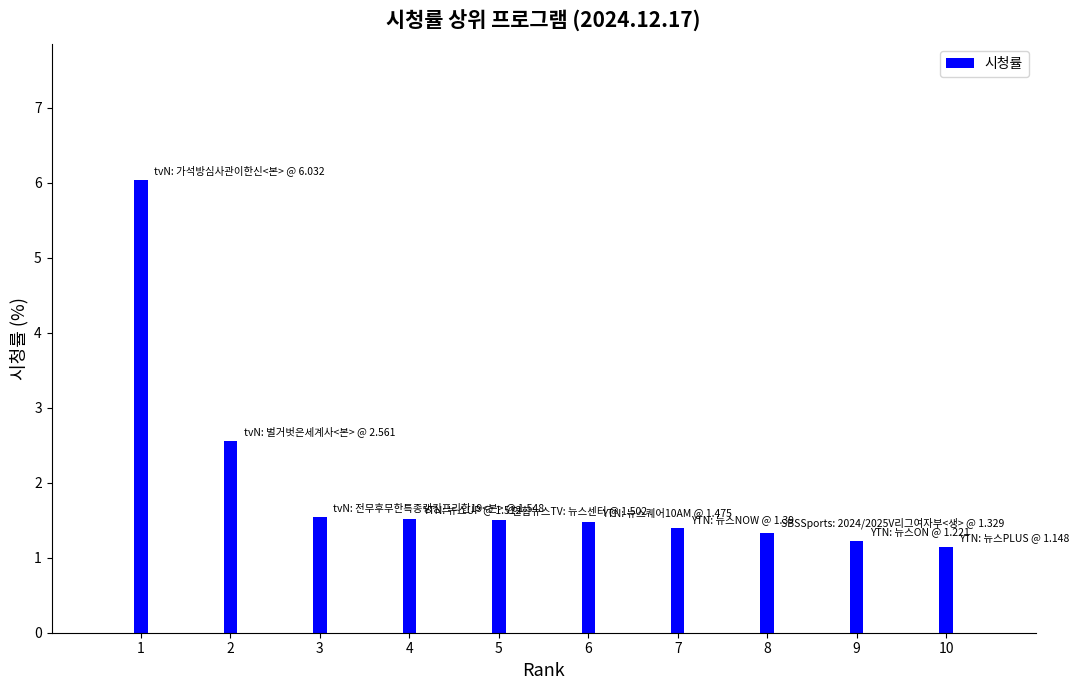

What is the average value?

2.0